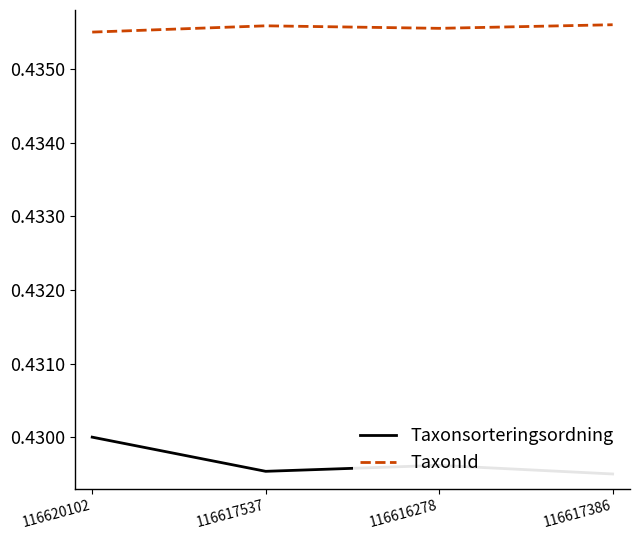

Is it true that Taxonsorteringsordning equals 0.6 at 116617386?

False